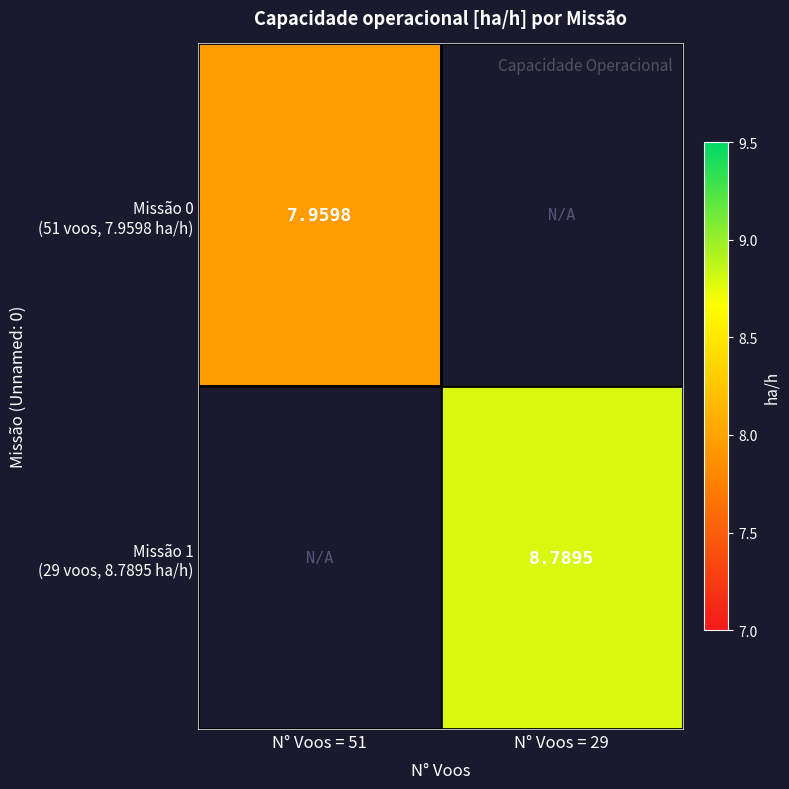

Which category has the lowest value across all series?

N° Voos = 51